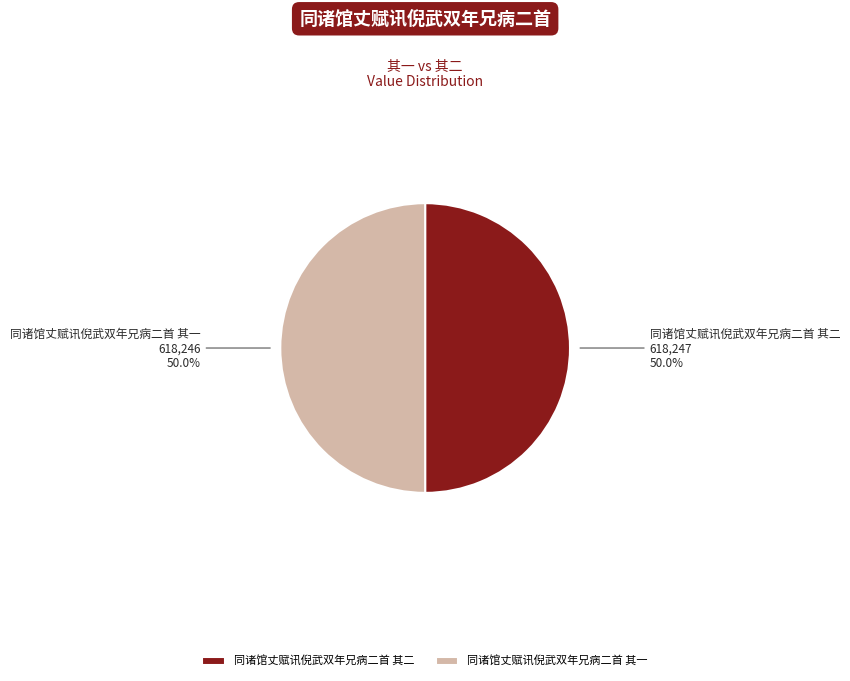

What is the ratio of the value at 同诸馆丈赋讯倪武双年兄病二首 其二 to the value at 同诸馆丈赋讯倪武双年兄病二首 其一?

1.0